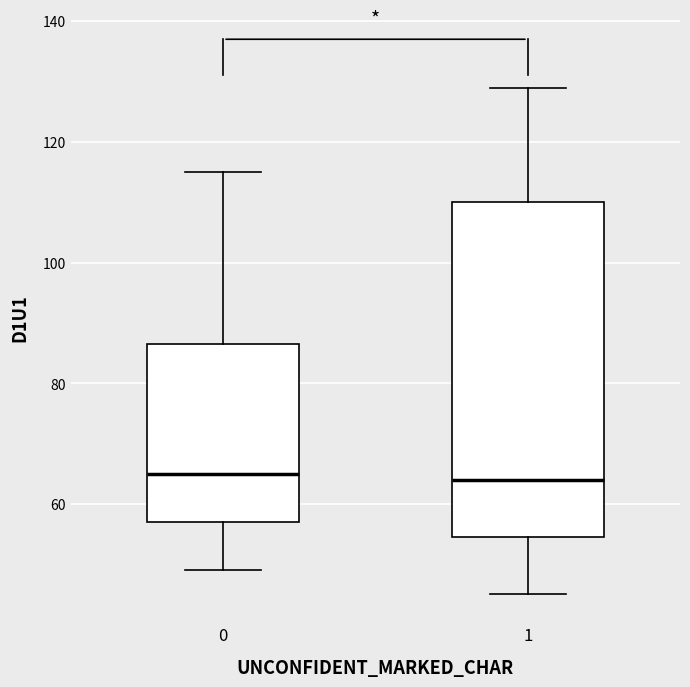

Reading left to right, transcribe this box plot: for each box, give where its median line is, the range the box spans, and where its two whiskers end, as read against the y-axis. The values are not printed on the chart, so give them approximately, as read against the axis.

0: median 66, box 58 to 86, whiskers 50 to 116
1: median 64, box 54 to 110, whiskers 46 to 130